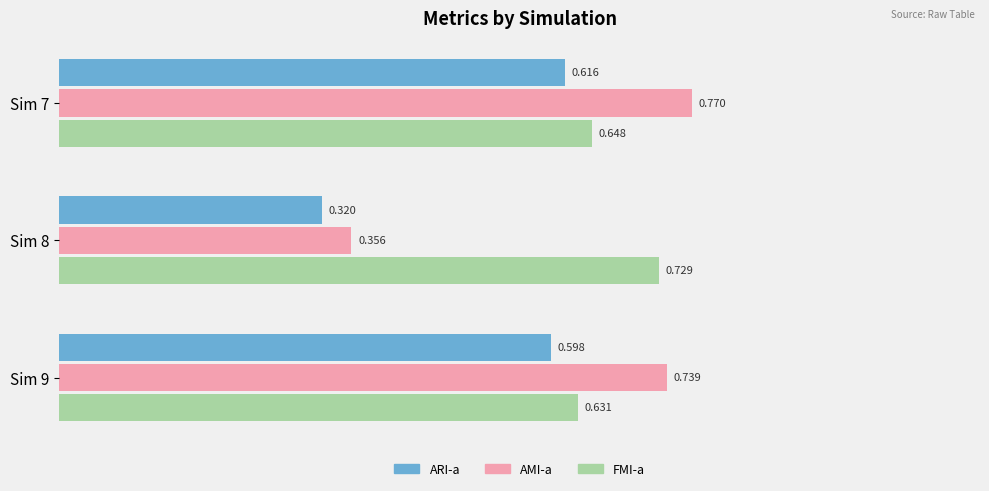

What are all the series names shown in the legend?

ARI-a, AMI-a, FMI-a